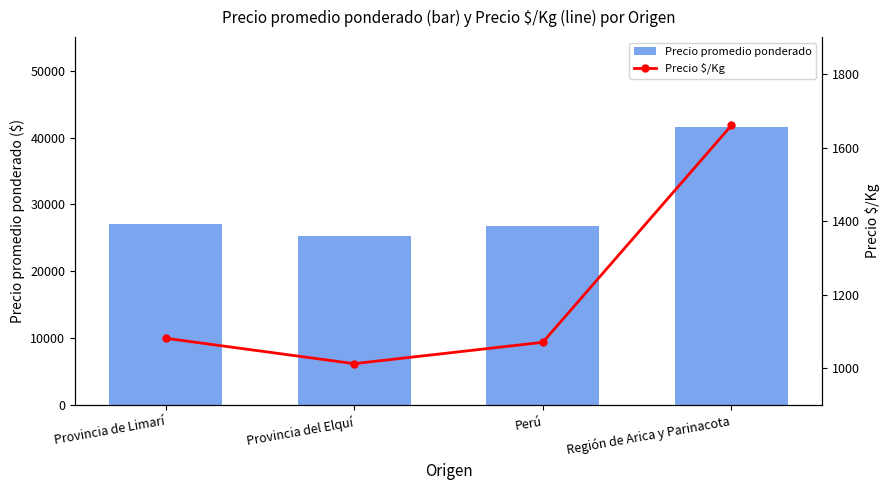

What is the label of the 3rd bar from the right?

Provincia del Elquí